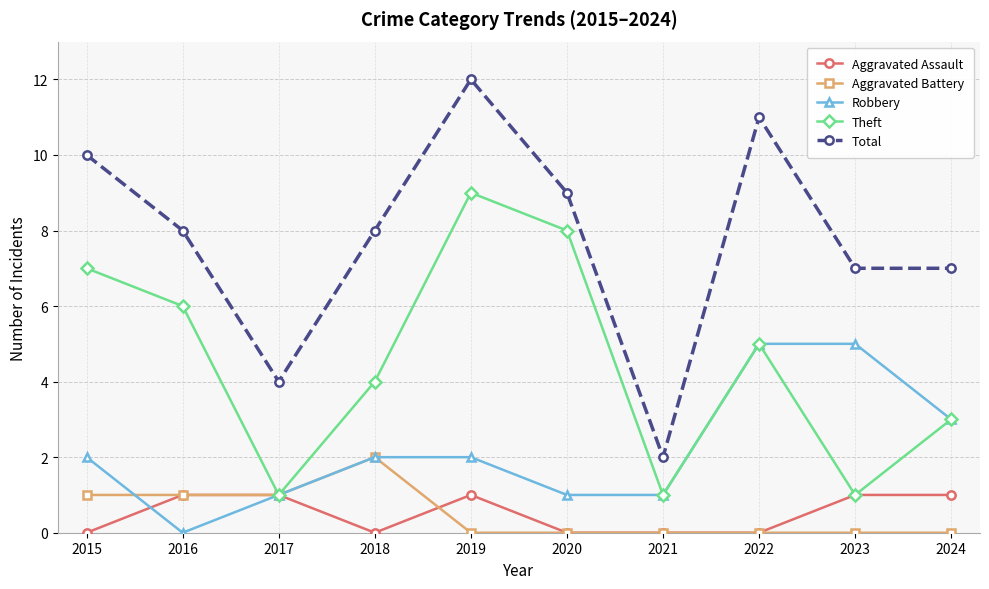

What is the sum of the Aggravated Assault values at 2023 and 2015?

1